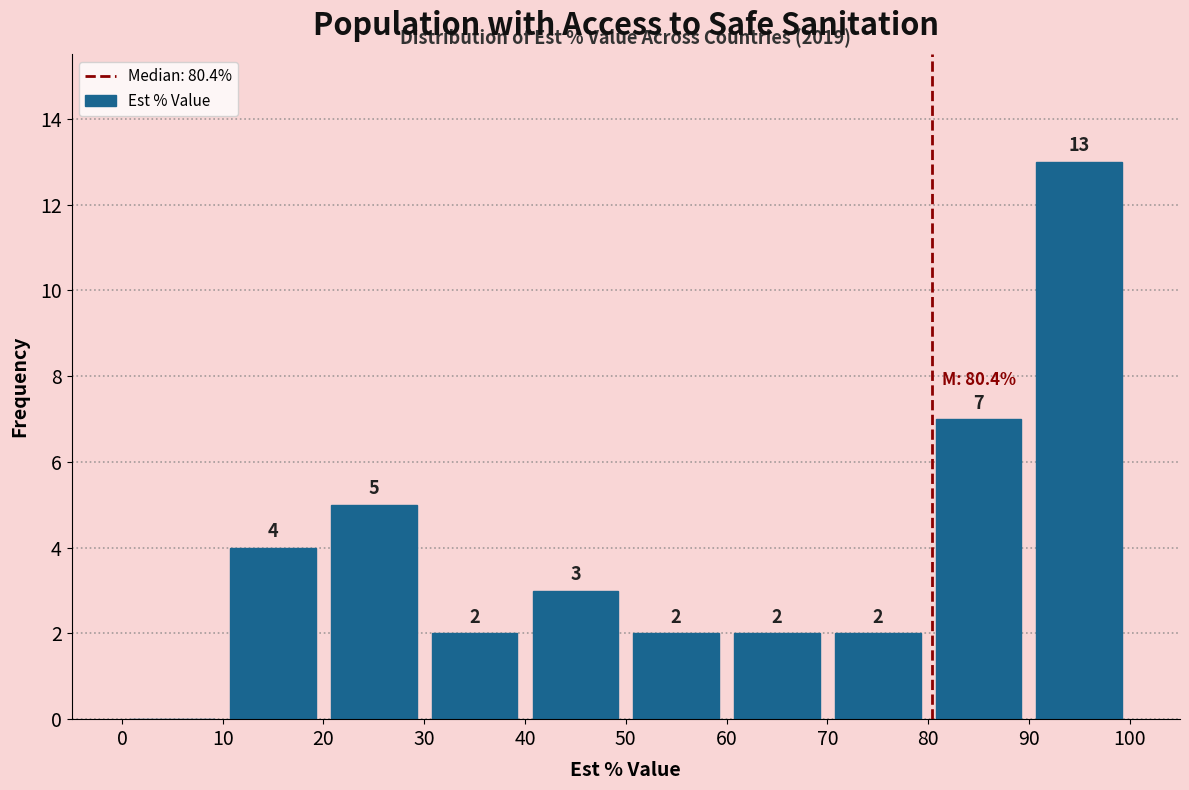

Over which range of the x-axis is the bar tallest?

90 to 100